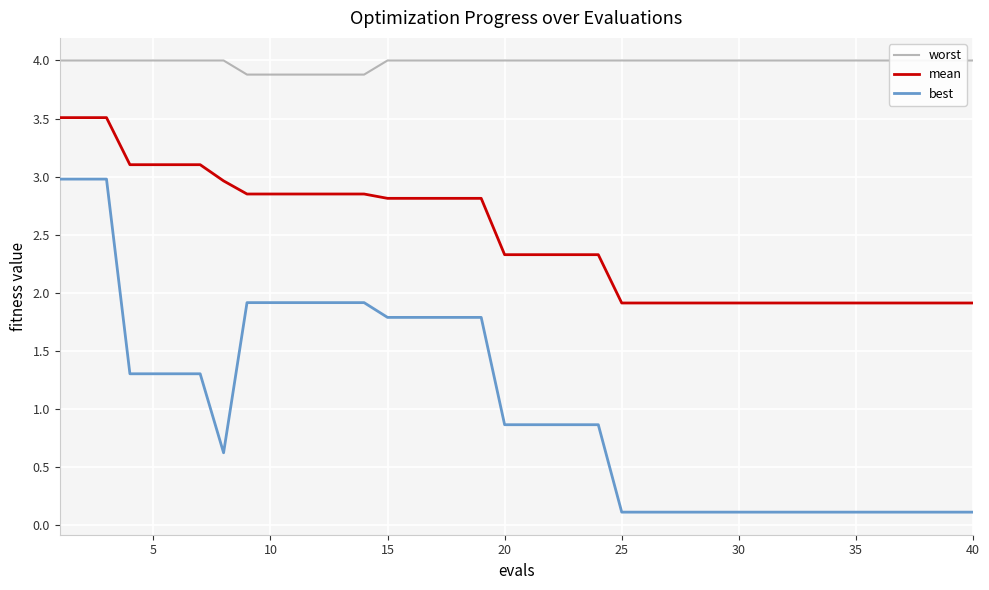

Reading left to right, what are all the values shown in this chart?

worst: 4.0	4.0	4.0	4.0	4.0	4.0	4.0	4.0	3.9	3.9	3.9	3.9	3.9	3.9	4.0	4.0	4.0	4.0	4.0	4.0	4.0	4.0	4.0	4.0	4.0	4.0	4.0	4.0	4.0	4.0	4.0	4.0	4.0	4.0	4.0	4.0	4.0	4.0	4.0	4.0
mean: 3.5	3.5	3.5	3.1	3.1	3.1	3.1	3.0	2.9	2.9	2.9	2.9	2.9	2.9	2.8	2.8	2.8	2.8	2.8	2.3	2.3	2.3	2.3	2.3	1.9	1.9	1.9	1.9	1.9	1.9	1.9	1.9	1.9	1.9	1.9	1.9	1.9	1.9	1.9	1.9
best: 3.0	3.0	3.0	1.3	1.3	1.3	1.3	0.6	1.9	1.9	1.9	1.9	1.9	1.9	1.8	1.8	1.8	1.8	1.8	0.9	0.9	0.9	0.9	0.9	0.1	0.1	0.1	0.1	0.1	0.1	0.1	0.1	0.1	0.1	0.1	0.1	0.1	0.1	0.1	0.1